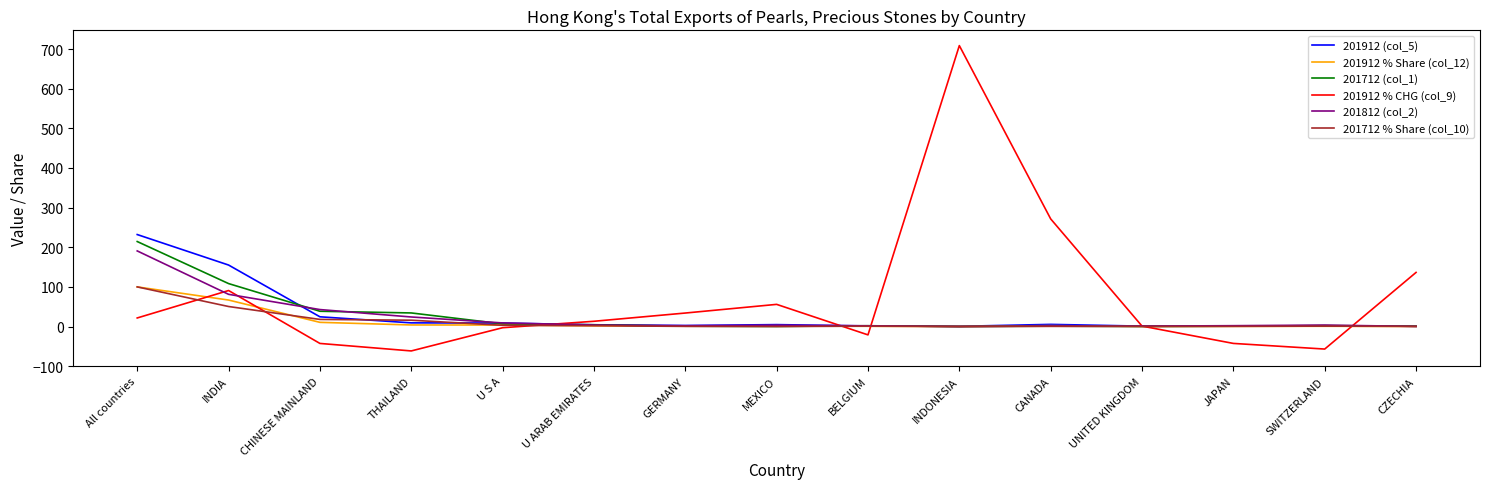

At which category is the sum across all series the highest?

All countries